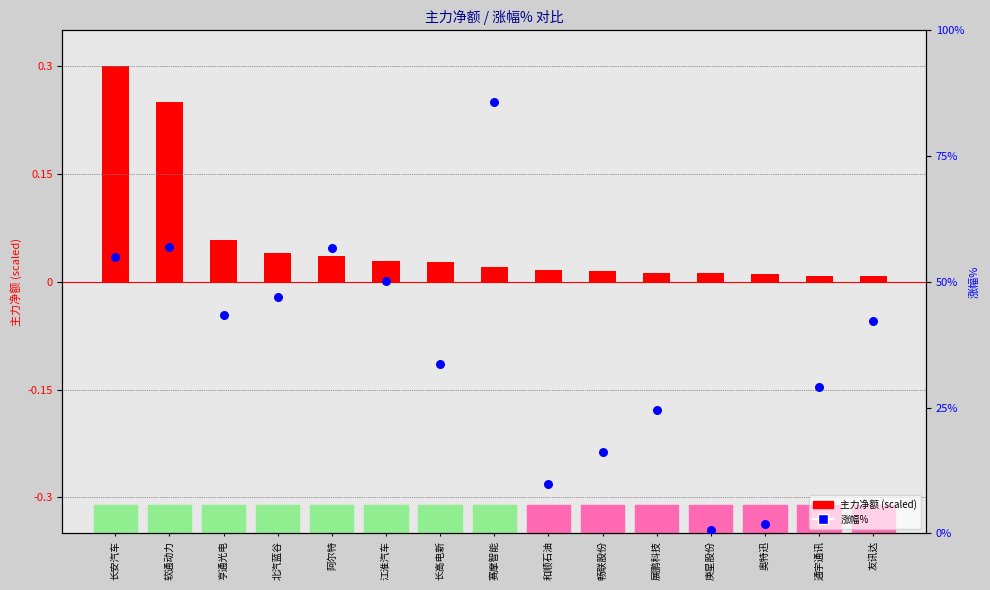

What is the total value across all series at 庚星股份?

0.7